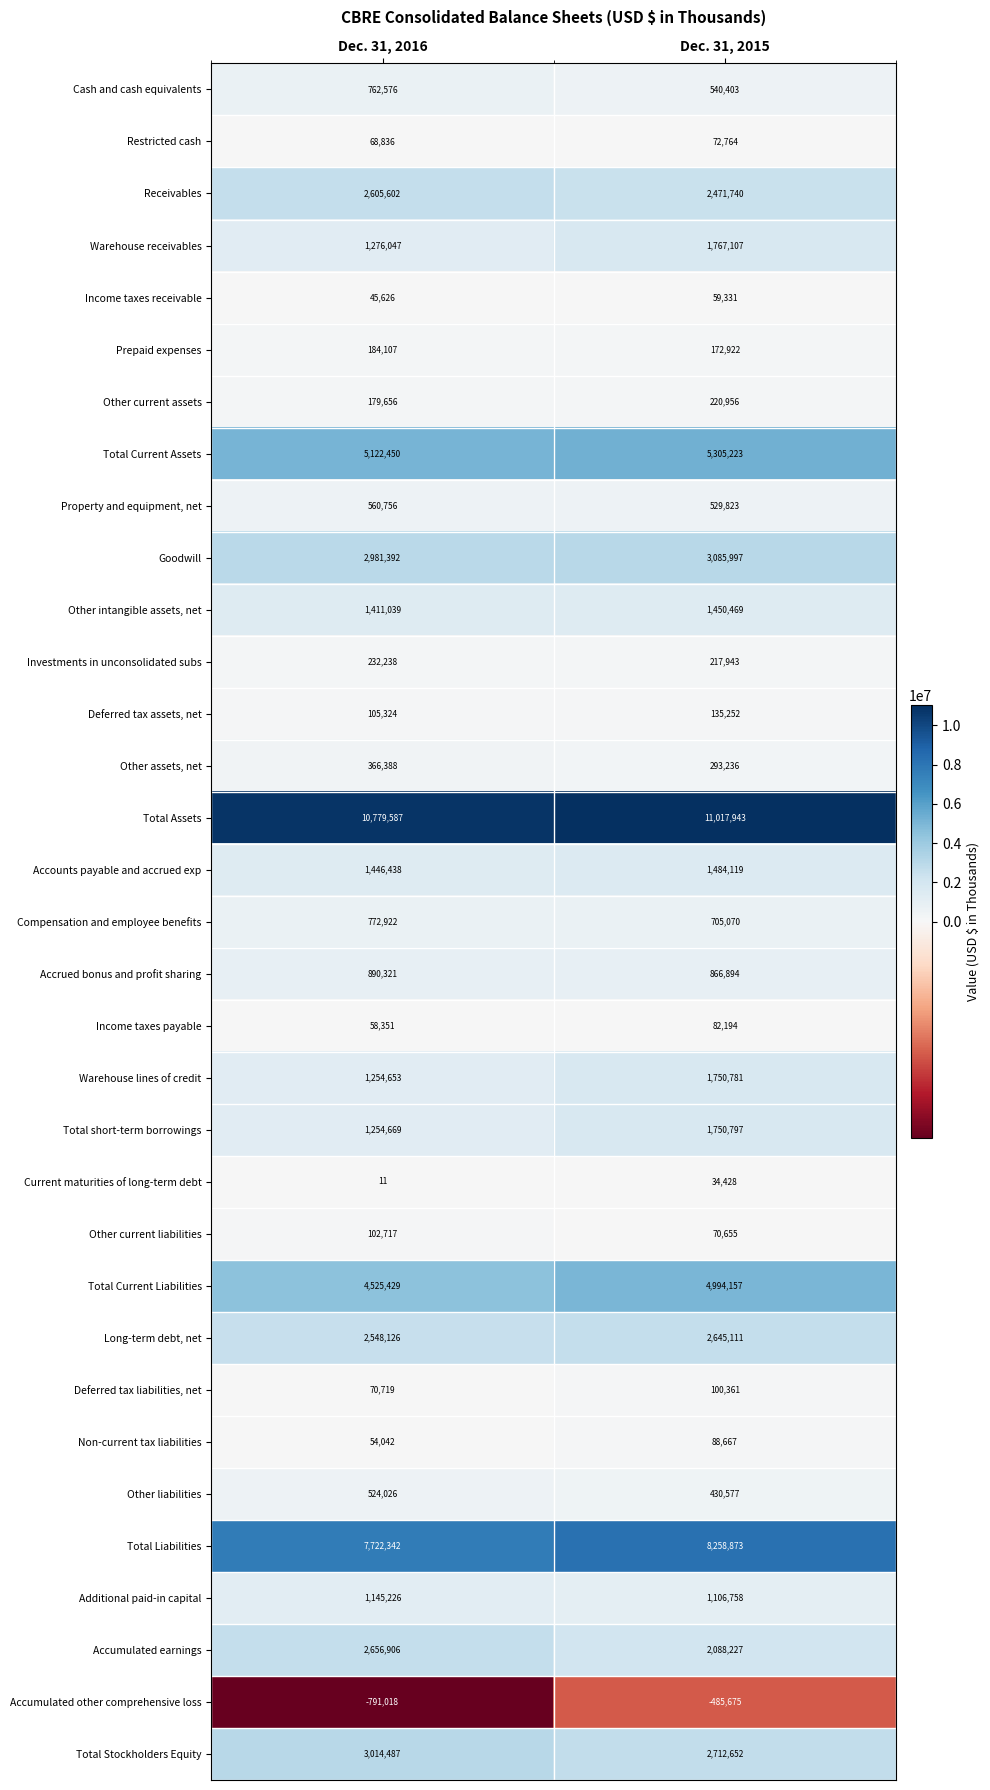

What is the difference between the Total short-term borrowings values at Dec. 31, 2016 and Dec. 31, 2015?

496128